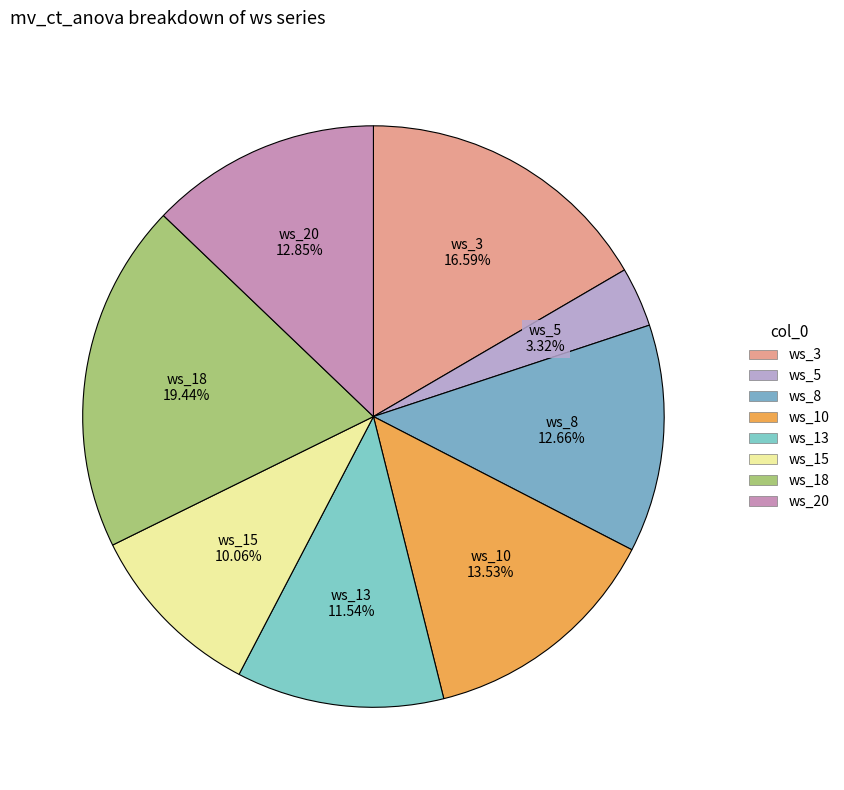

Rank the categories by value from highest to lowest.

ws_18, ws_3, ws_10, ws_20, ws_8, ws_13, ws_15, ws_5